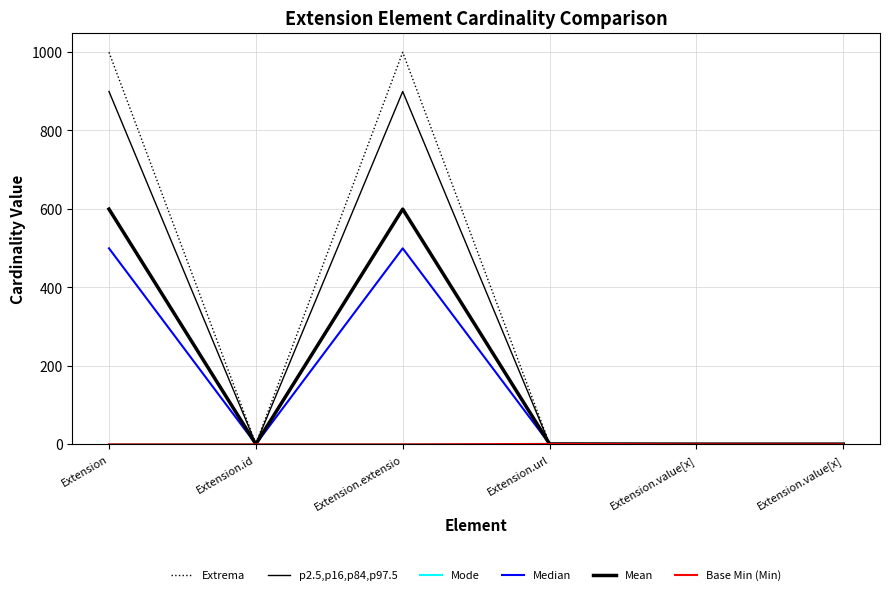

What is the value of the Base Min (Min) point at the 4th from the left?

1.0